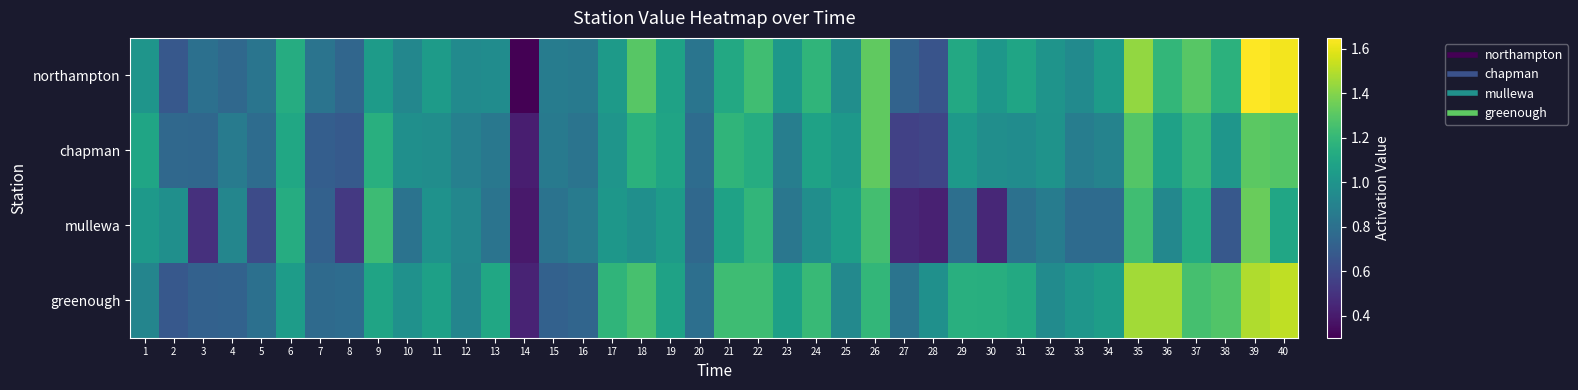

How many series are shown in this chart?

4